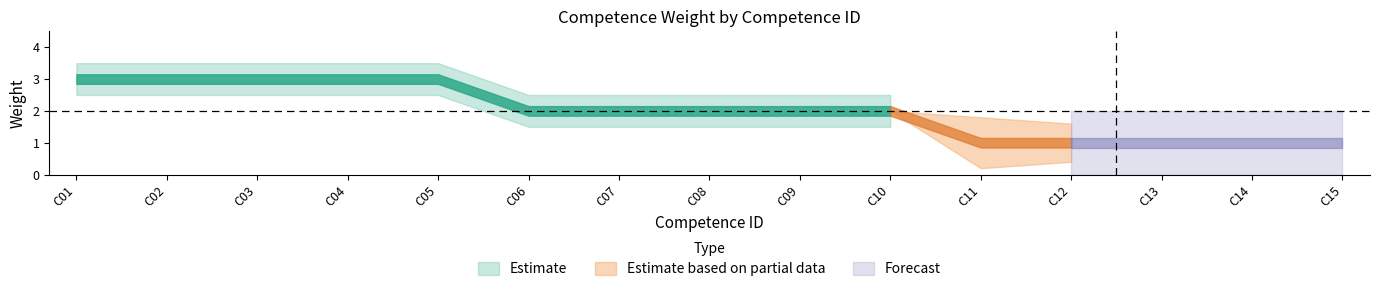

List the labels in order of weight_3 value, largest first.

1, 2, 3, 4, 5, 6, 7, 8, 9, 10, 11, 12, 13, 14, 15